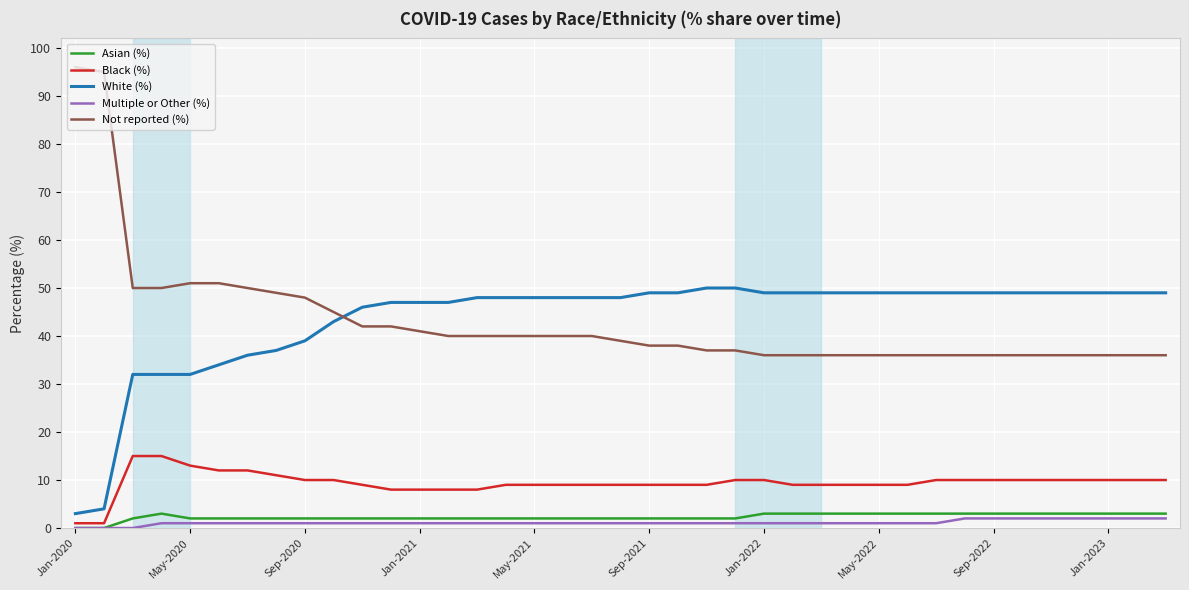

Reading left to right, transcribe all the data shown in this chart.

Asian (%): 0	0	2	3	2	2	2	2	2	2	2	2	2	2	2	2	2	2	2	2	2	2	2	2	3	3	3	3	3	3	3	3	3	3	3	3	3	3	3
Black (%): 1	1	15	15	13	12	12	11	10	10	9	8	8	8	8	9	9	9	9	9	9	9	9	10	10	9	9	9	9	9	10	10	10	10	10	10	10	10	10
White (%): 3	4	32	32	32	34	36	37	39	43	46	47	47	47	48	48	48	48	48	48	49	49	50	50	49	49	49	49	49	49	49	49	49	49	49	49	49	49	49
Multiple or Other (%): 0	0	0	1	1	1	1	1	1	1	1	1	1	1	1	1	1	1	1	1	1	1	1	1	1	1	1	1	1	1	1	2	2	2	2	2	2	2	2
Not reported (%): 96	95	50	50	51	51	50	49	48	45	42	42	41	40	40	40	40	40	40	39	38	38	37	37	36	36	36	36	36	36	36	36	36	36	36	36	36	36	36